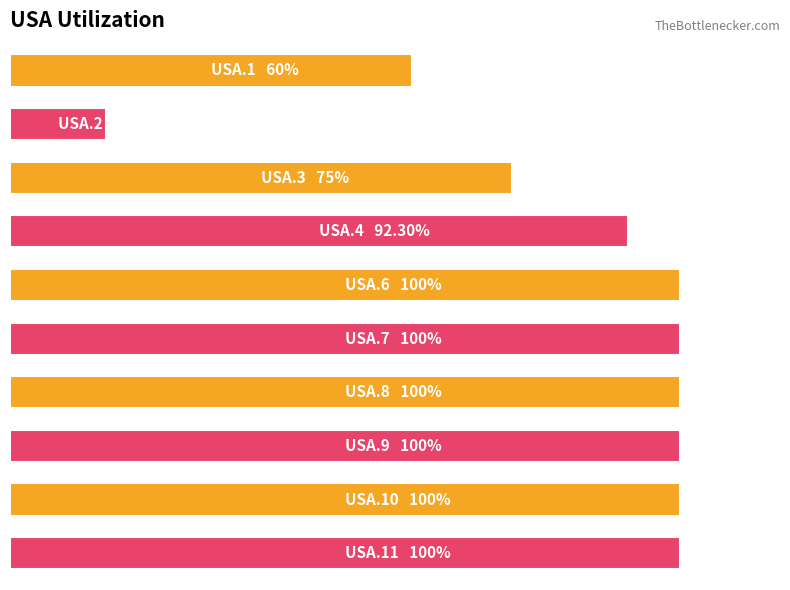

Are the bars horizontal?

Yes